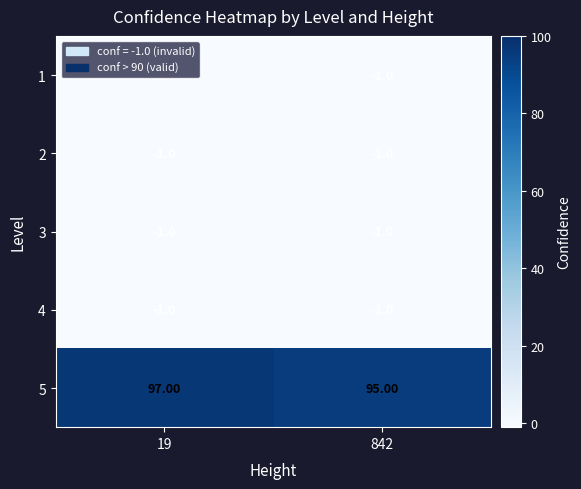

What is the greatest value displayed?

97